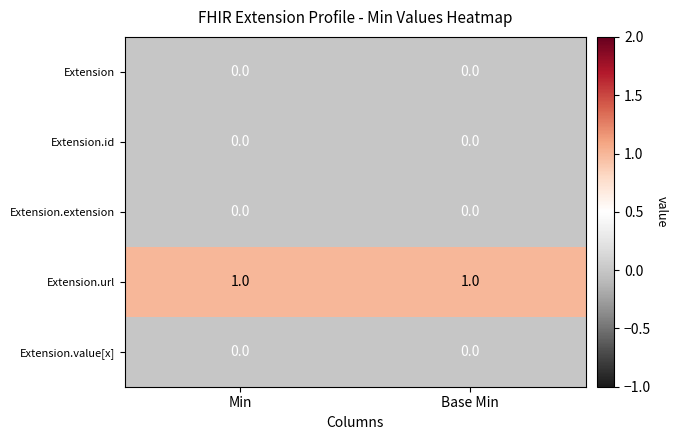

Which series has the largest total across all categories?

Extension.url